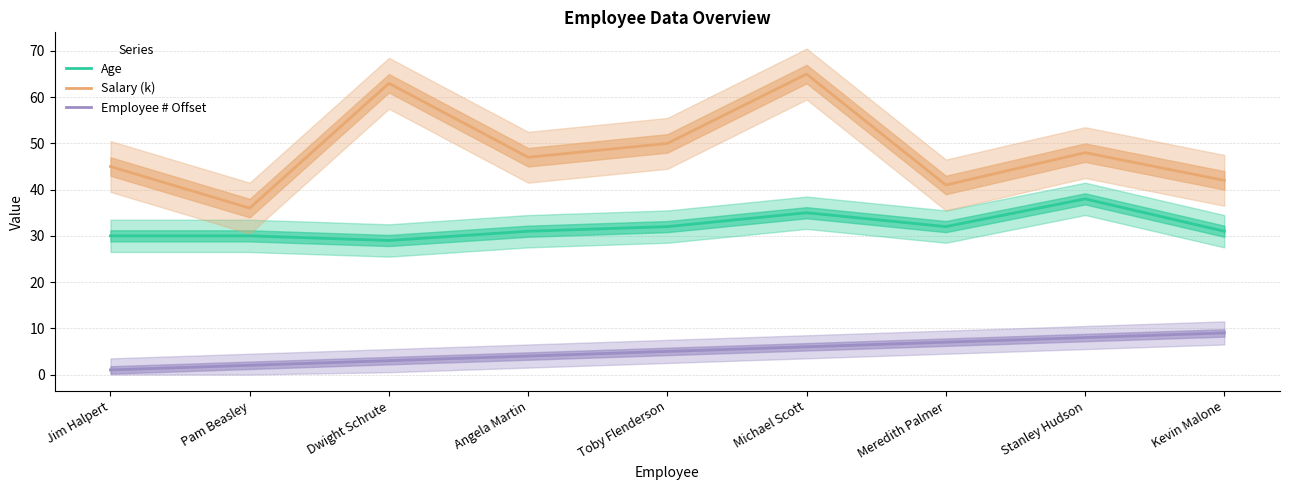

What value does the Age series have at Meredith Palmer?

32